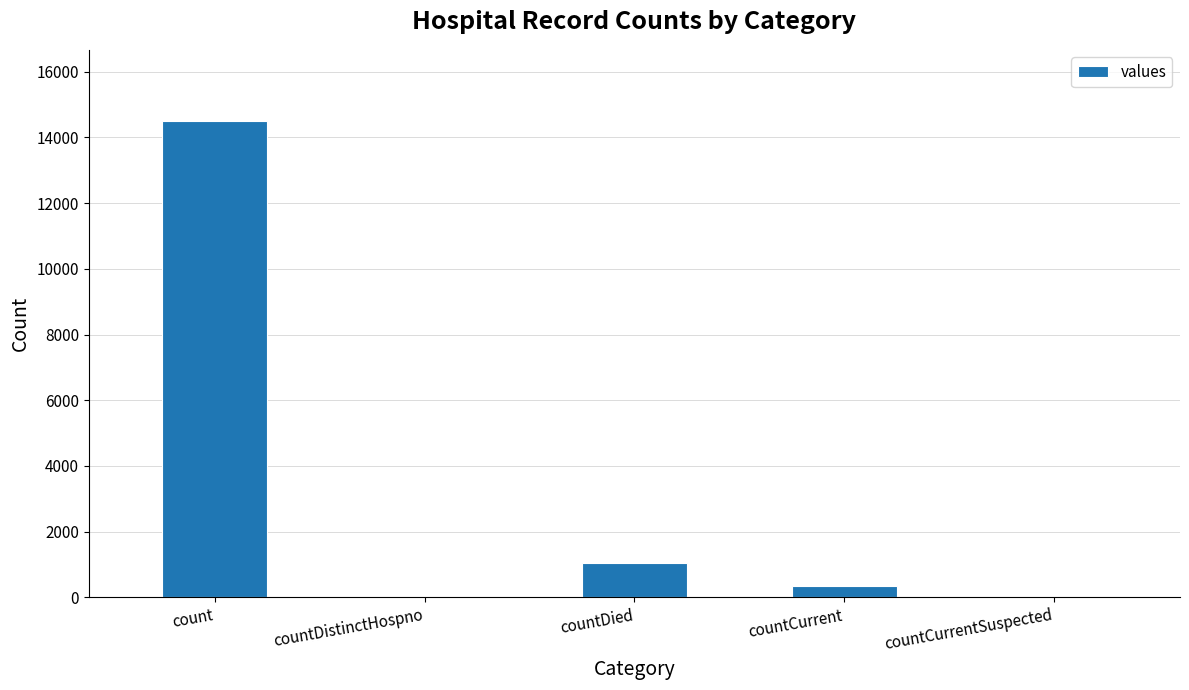

Which has a higher value, countDistinctHospno or count?

count